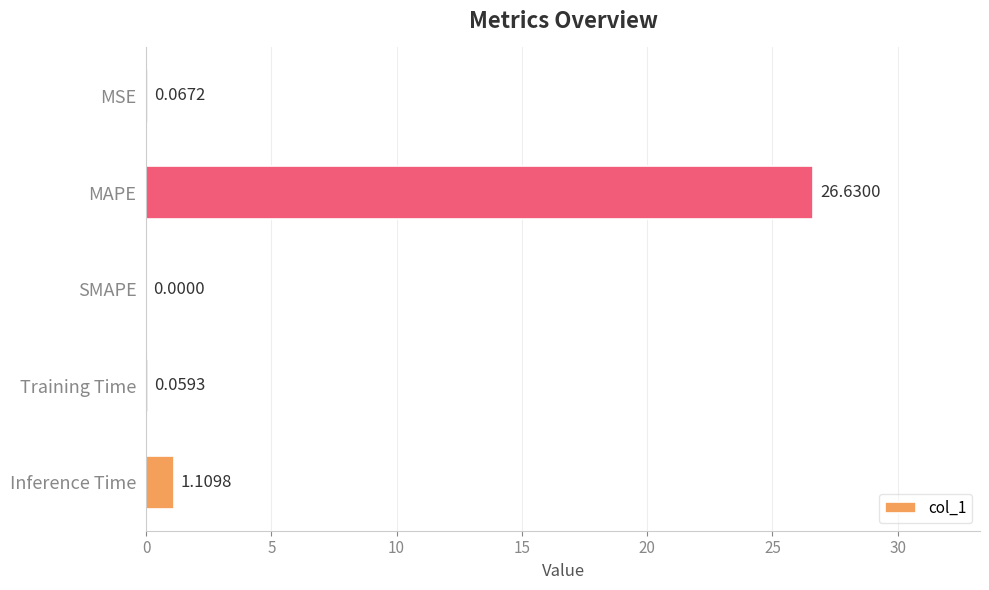

What is the sum of the values at MAPE and Training Time?

26.7